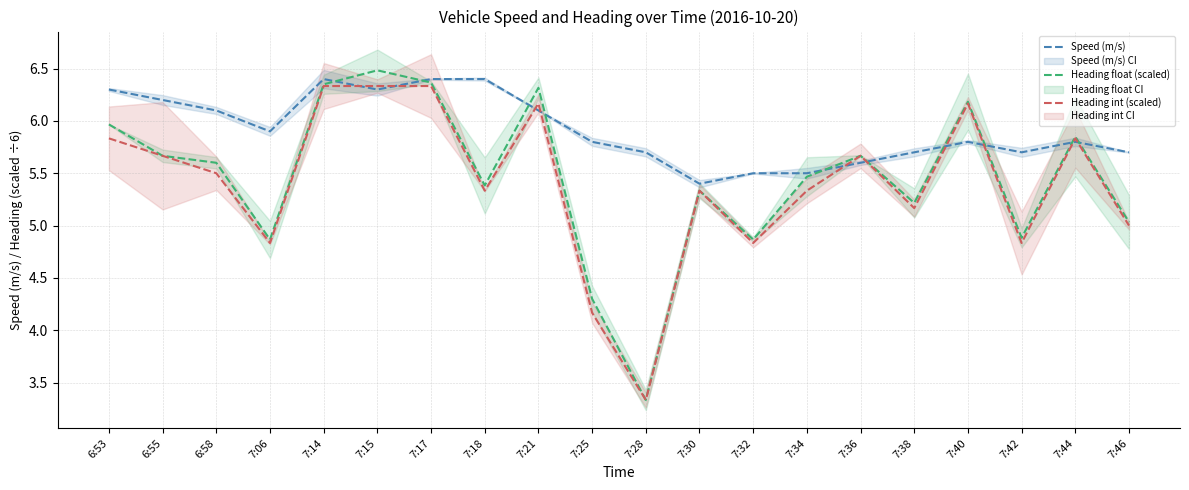

Reading left to right, extract all data points from this chart.

Speed (m/s): 6:53=6.3	6:55=6.2	6:58=6.1	7:06=5.9	7:14=6.4	7:15=6.3	7:17=6.4	7:18=6.4	7:21=6.1	7:25=5.8	7:28=5.7	7:30=5.4	7:32=5.5	7:34=5.5	7:36=5.6	7:38=5.7	7:40=5.8	7:42=5.7	7:44=5.8	7:46=5.7
Heading float (scaled): 6:53=6.0	6:55=5.7	6:58=5.6	7:06=4.9	7:14=6.4	7:15=6.5	7:17=6.4	7:18=5.4	7:21=6.3	7:25=4.3	7:28=3.3	7:30=5.3	7:32=4.9	7:34=5.5	7:36=5.7	7:38=5.2	7:40=6.2	7:42=4.9	7:44=5.9	7:46=5.0
Heading int (scaled): 6:53=5.8	6:55=5.7	6:58=5.5	7:06=4.8	7:14=6.3	7:15=6.3	7:17=6.3	7:18=5.3	7:21=6.2	7:25=4.2	7:28=3.3	7:30=5.3	7:32=4.8	7:34=5.3	7:36=5.7	7:38=5.2	7:40=6.2	7:42=4.8	7:44=5.8	7:46=5.0